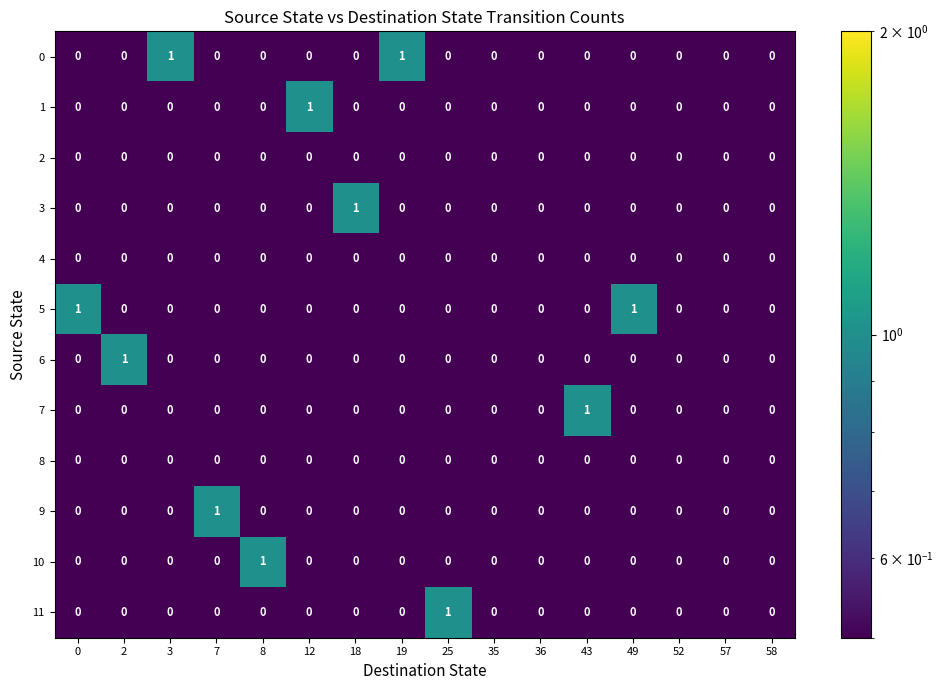

Is the value of 6 at 12 greater than the value of 3 at 18?

No